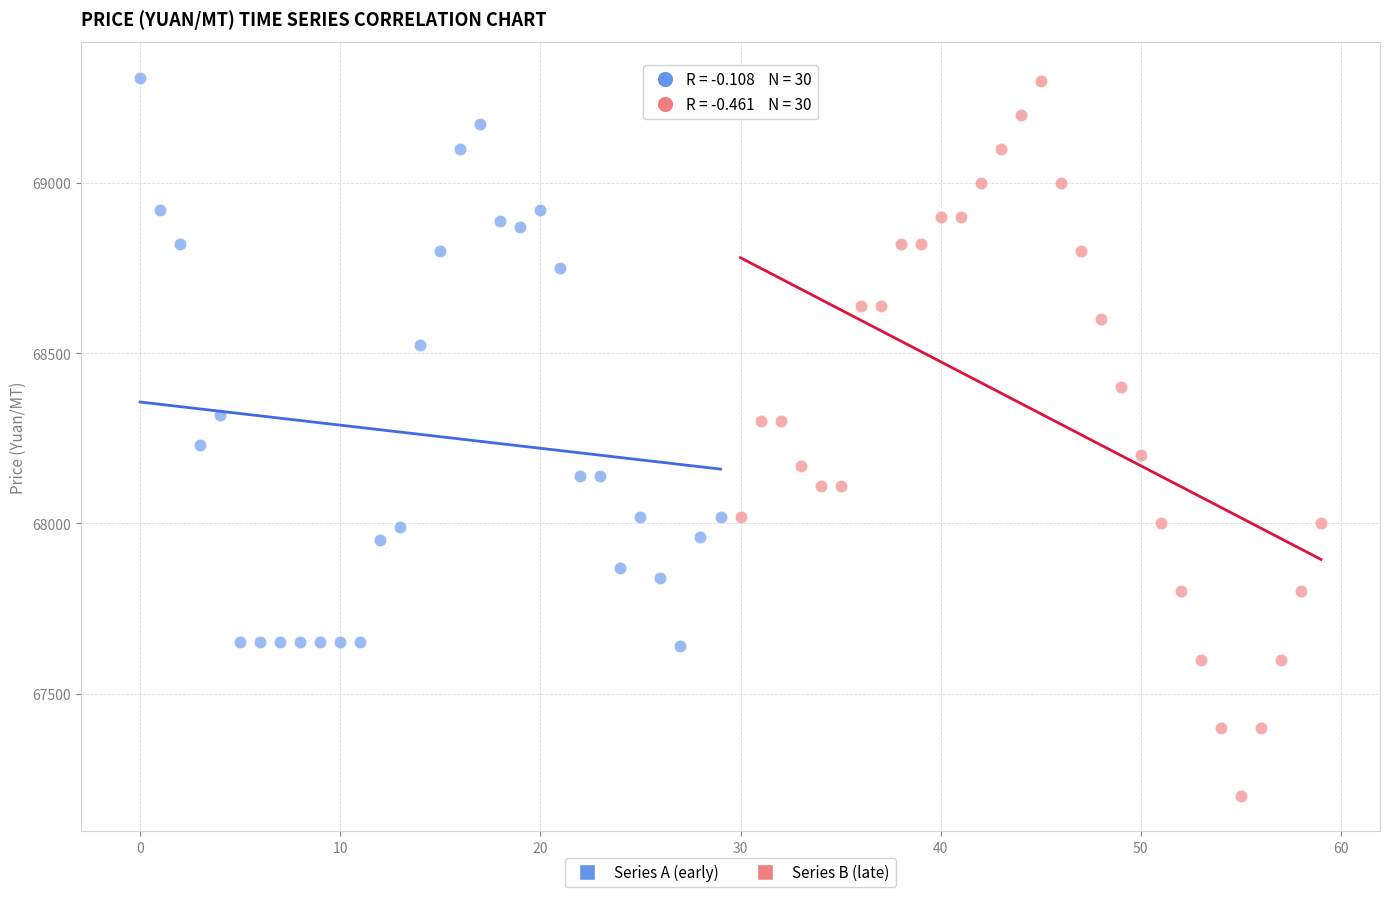

Which series has the largest Y range (max minus min)?

Series B (late)